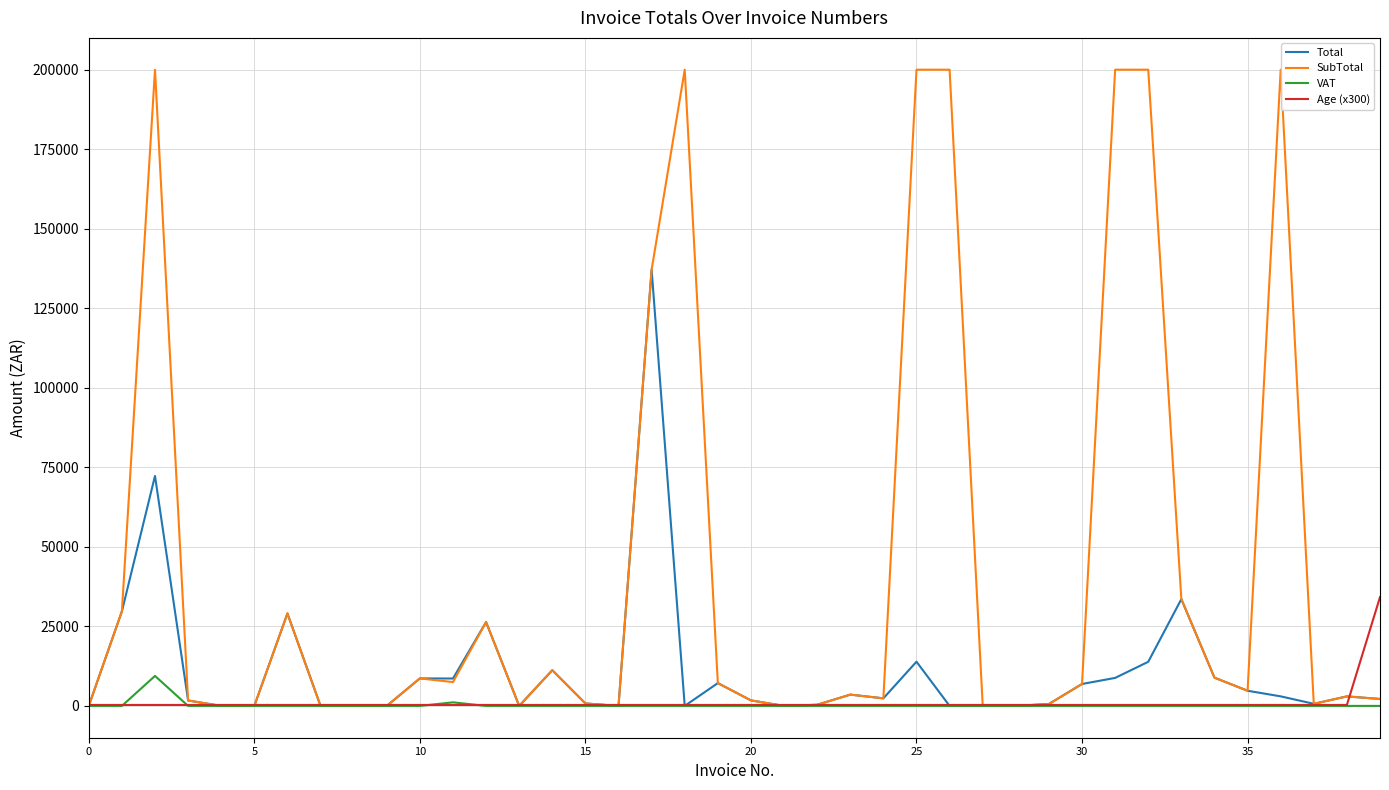

What is the maximum value shown in the chart?

200000.0